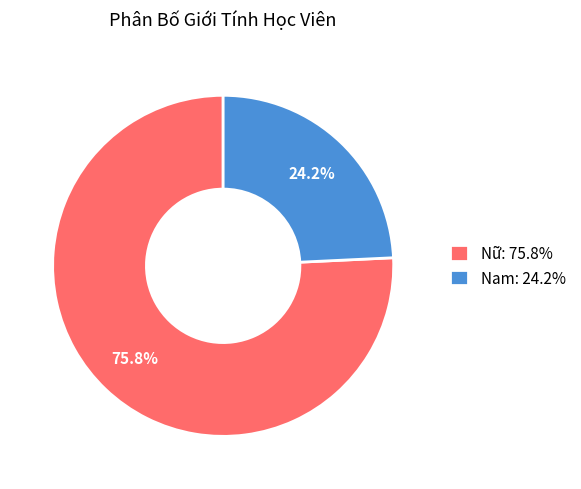

To the nearest percent, what is the average slice percentage?

50%